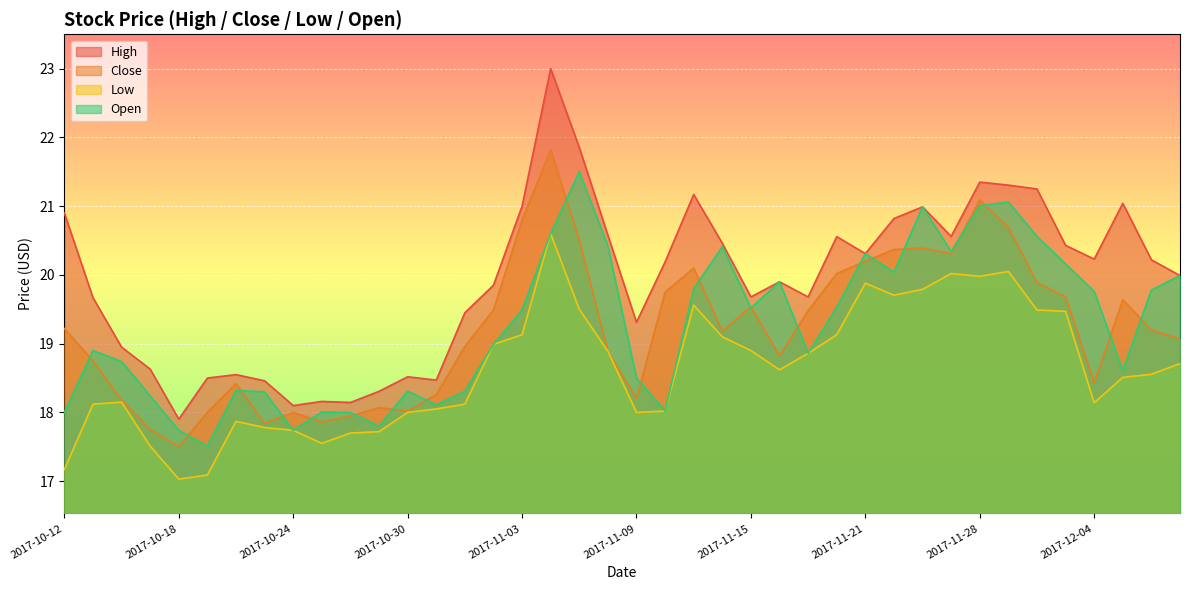

Reading right to left, extract all data points from this chart.

High: 20.0	20.2	21.0	20.2	20.4	21.2	21.3	21.4	20.6	21.0	20.8	20.3	20.6	19.7	19.9	19.7	20.5	21.2	20.2	19.3	20.6	21.9	23.0	21.0	19.9	19.4	18.5	18.5	18.3	18.1	18.2	18.1	18.5	18.6	18.5	17.9	18.6	18.9	19.7	20.9
Close: 19.1	19.2	19.6	18.4	19.7	19.9	20.7	21.1	20.3	20.4	20.4	20.2	20.0	19.5	18.8	19.5	19.2	20.1	19.8	18.2	18.9	20.5	21.8	20.8	19.5	19.0	18.3	18.0	18.1	17.9	17.9	18.0	17.8	18.4	18.0	17.5	17.8	18.2	18.8	19.2
Low: 18.7	18.6	18.5	18.1	19.5	19.5	20.1	20.0	20.0	19.8	19.7	19.9	19.1	18.9	18.6	18.9	19.1	19.6	18.0	18.0	18.9	19.5	20.6	19.1	19.0	18.1	18.1	18.0	17.7	17.7	17.6	17.7	17.8	17.9	17.1	17.0	17.5	18.1	18.1	17.2
Open: 20.0	19.8	18.6	19.8	20.2	20.6	21.1	21.0	20.3	21.0	20.0	20.3	19.5	18.9	19.9	19.5	20.4	19.8	18.0	18.5	20.4	21.5	20.6	19.5	19.0	18.3	18.1	18.3	17.8	18.0	18.0	17.7	18.3	18.3	17.5	17.7	18.2	18.7	18.9	18.0